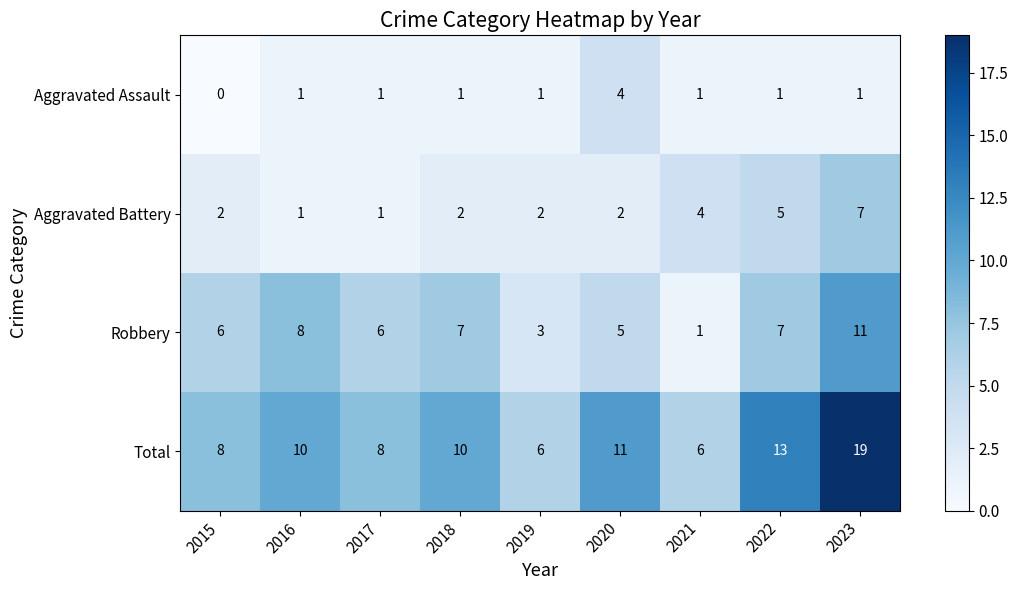

The value of Aggravated Assault at 2021 is 1. True or false?

True